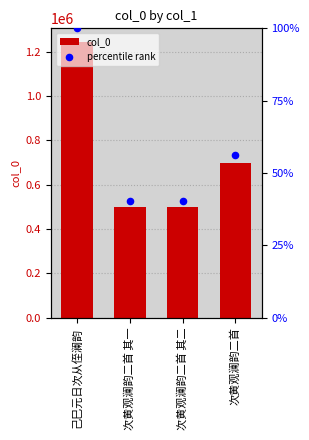

Which series reaches the maximum Y coordinate?

col_0